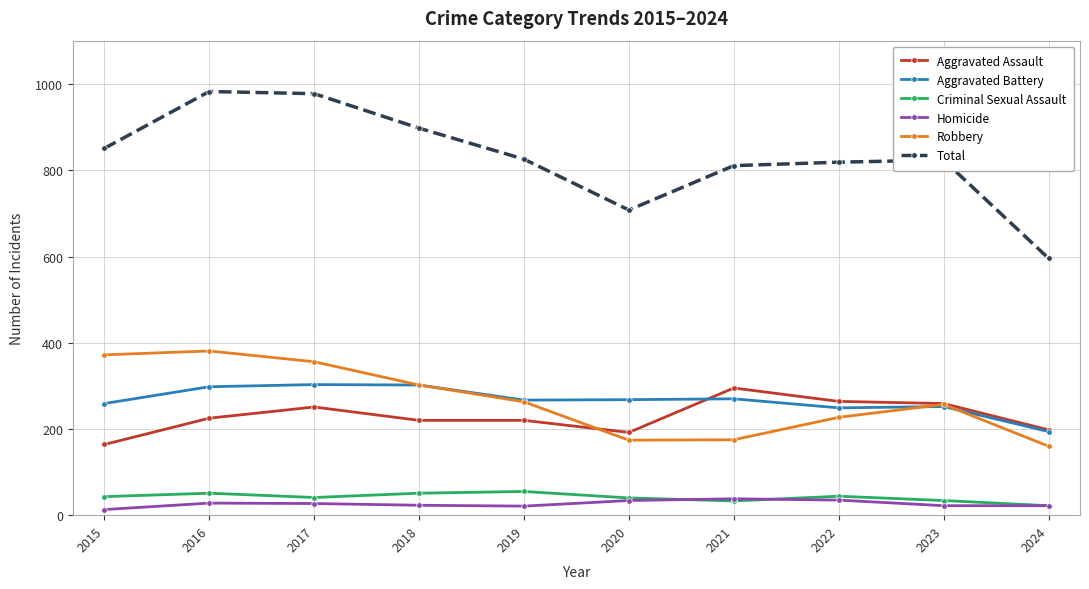

Which series changed the most between 2018 and 2019?

Total